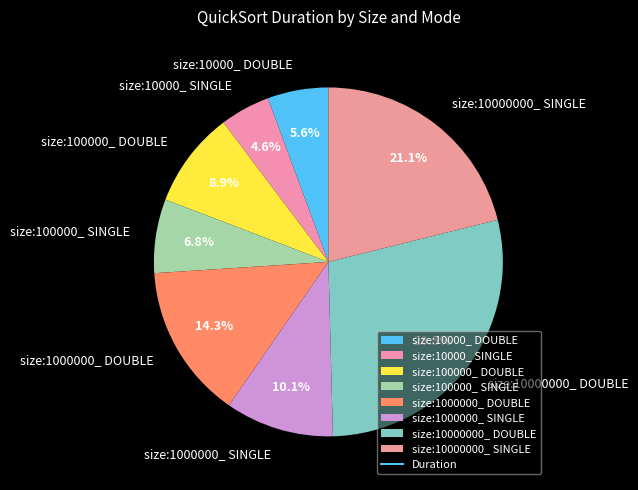

Does size:10000_ SINGLE account for over 50% of the chart?

No